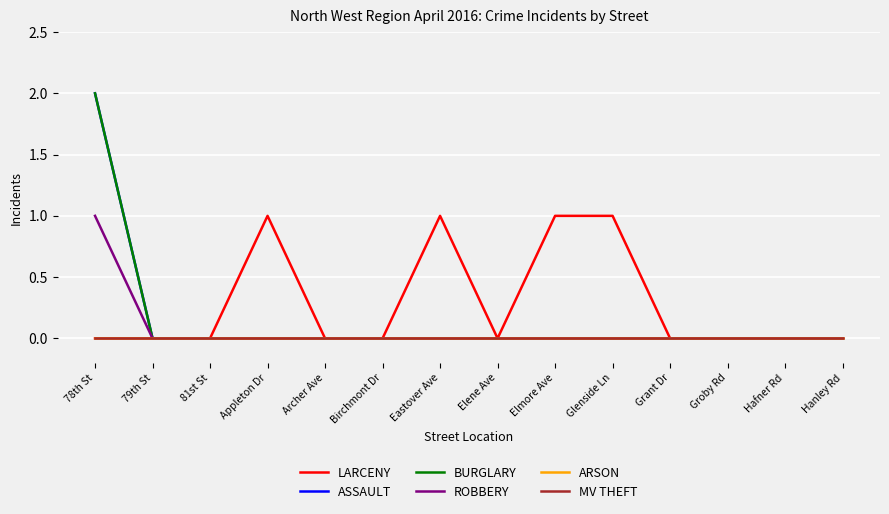

Does the chart have visible grid lines?

Yes